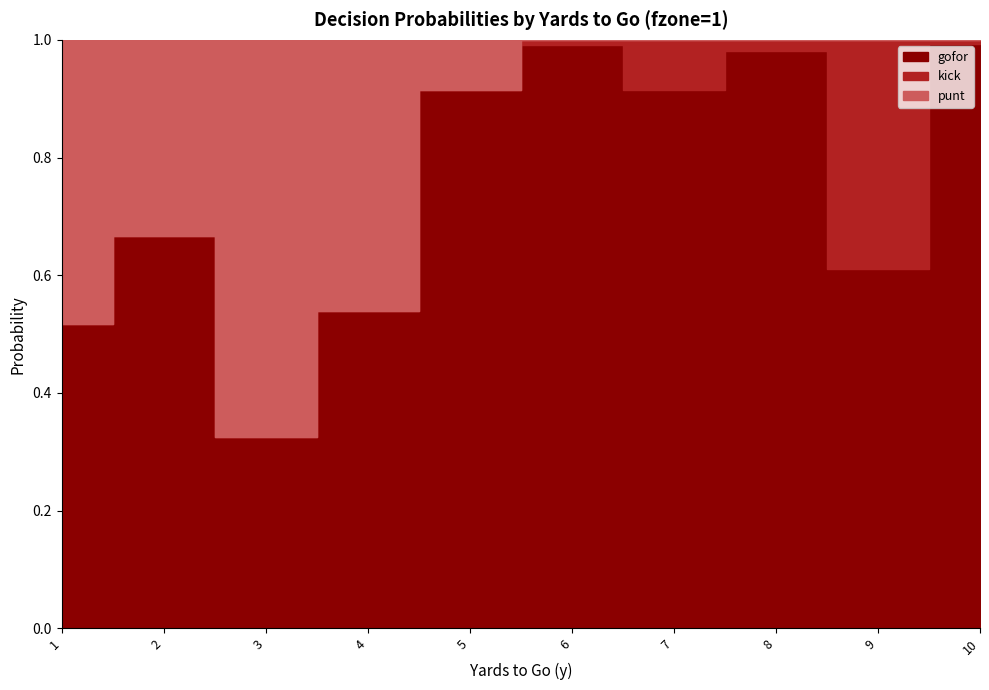

Reading left to right, transcribe all the data shown in this chart.

gofor: 0.5	0.7	0.3	0.5	0.9	1.0	0.9	1.0	0.6	1.0
kick: 0.0	0.0	0.0	0.0	0.0	0.0	0.1	0.0	0.4	0.0
punt: 0.5	0.3	0.7	0.5	0.1	0.0	0.0	0.0	0.0	0.0